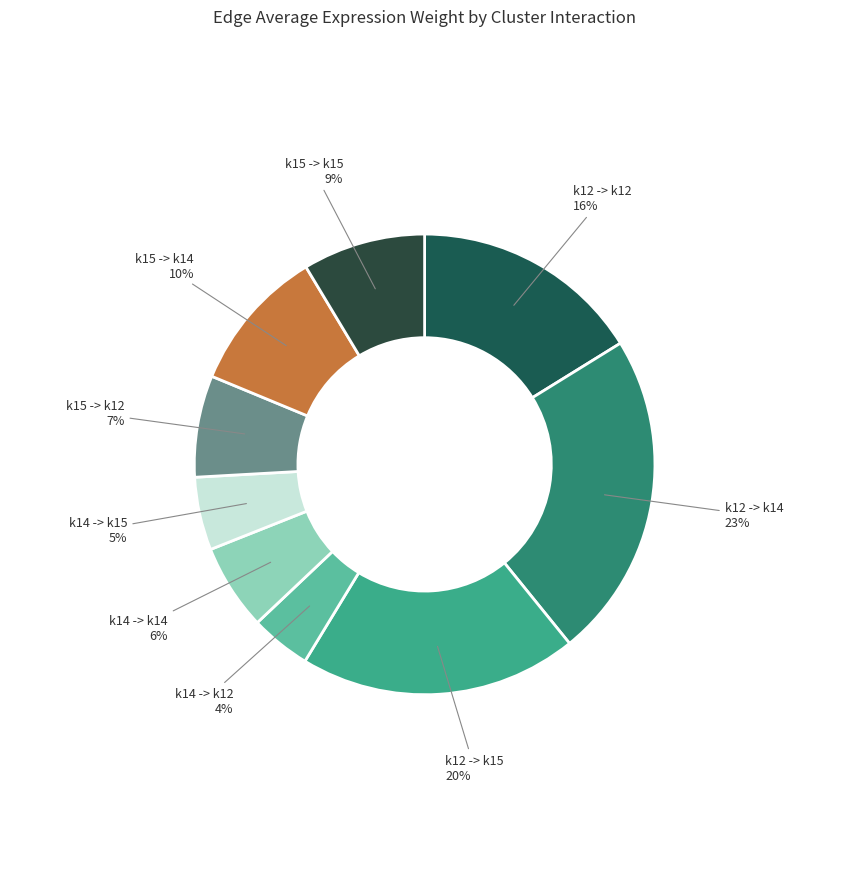

Between k12 -> k14 and k14 -> k14, which is larger?

k12 -> k14